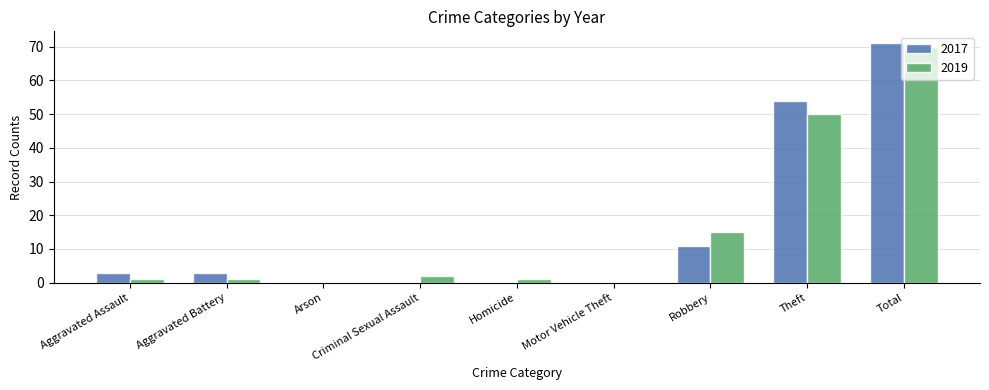

How many categories are shown in the chart?

9